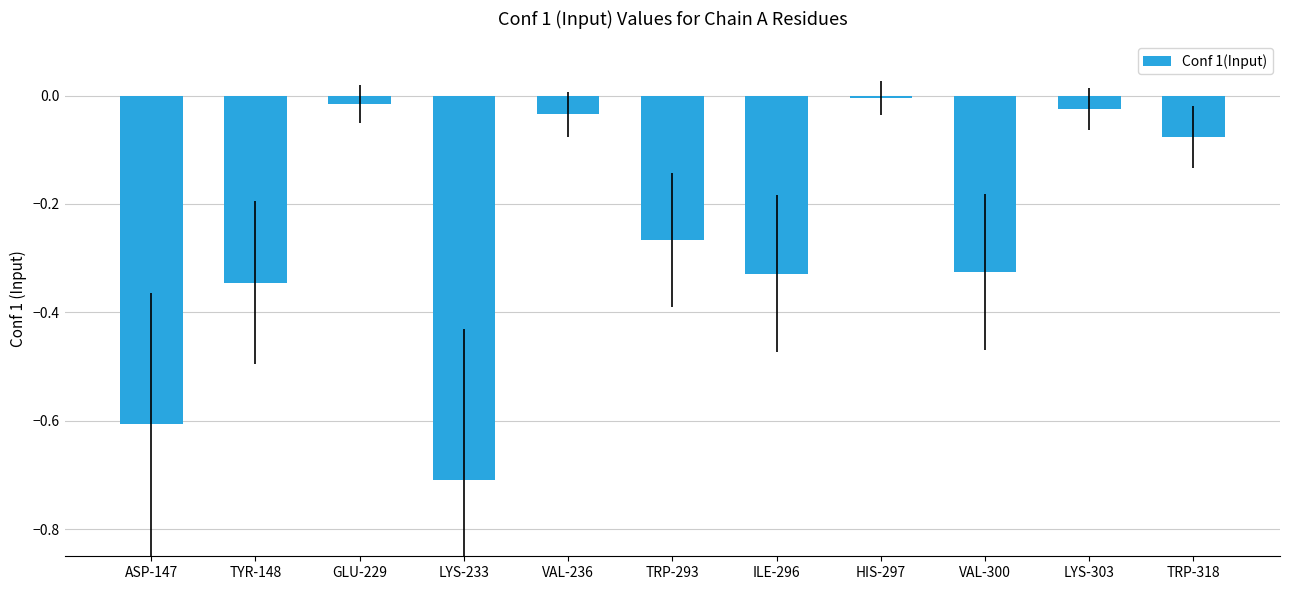

What is the average value?

-0.2